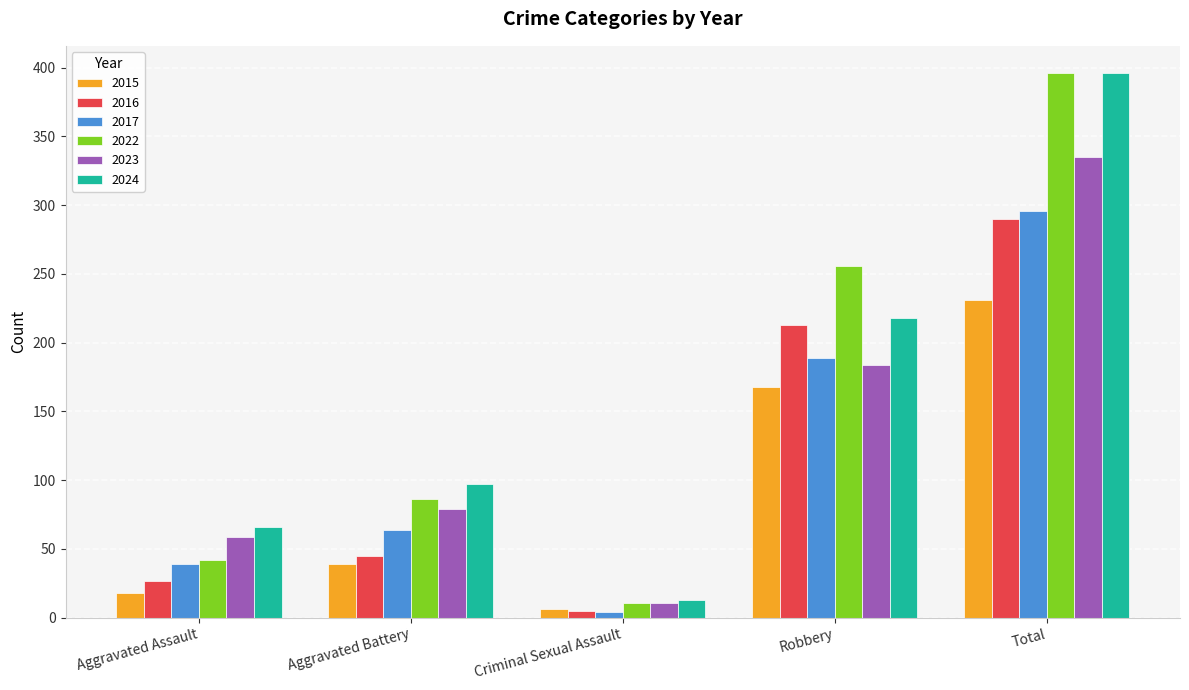

Read the 2023 value at Aggravated Battery.

79